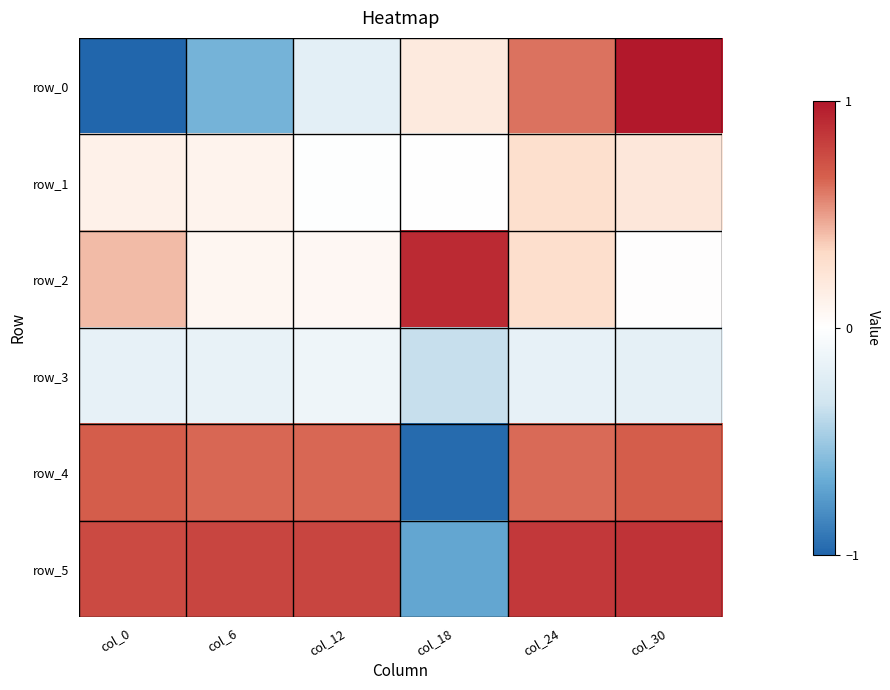

What is the highest value of the row_0 series?

1.0